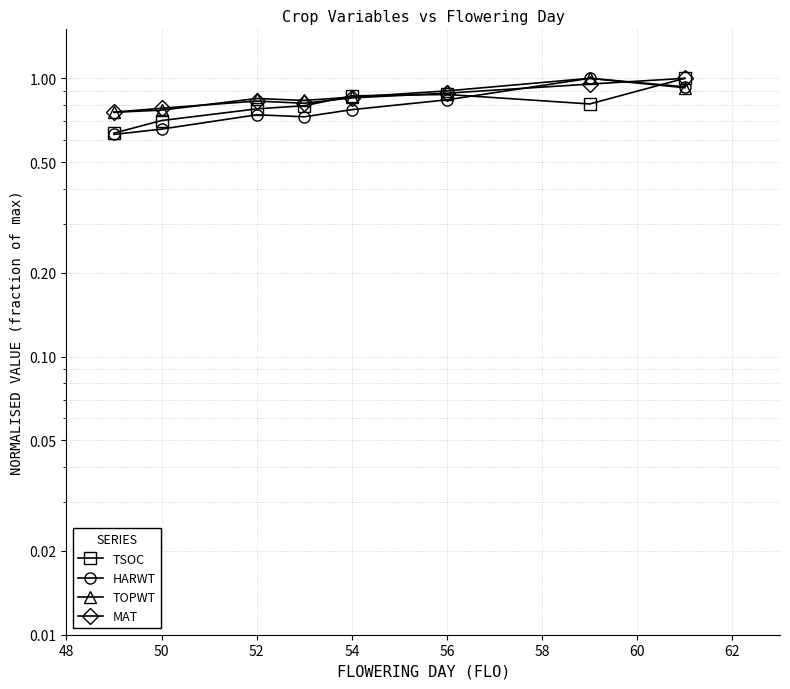

What is the minimum value for TSOC?

0.6